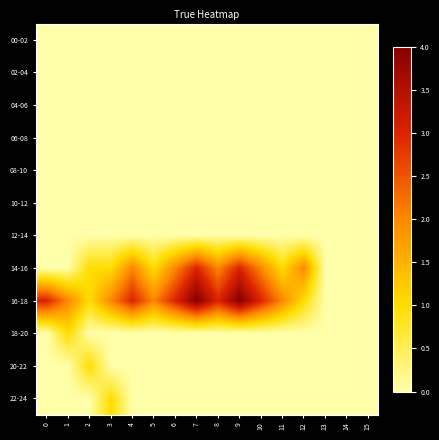

Reading left to right, list all the values displayed in this chart.

row_0: 0=0	1=0	2=0	3=0	4=0	5=0	6=0	7=0	8=0	9=0	10=0	11=0	12=0	13=0	14=0	15=0
row_1: 0=0	1=0	2=0	3=0	4=0	5=0	6=0	7=0	8=0	9=0	10=0	11=0	12=0	13=0	14=0	15=0
row_2: 0=0	1=0	2=0	3=0	4=0	5=0	6=0	7=0	8=0	9=0	10=0	11=0	12=0	13=0	14=0	15=0
row_3: 0=0	1=0	2=0	3=0	4=0	5=0	6=0	7=0	8=0	9=0	10=0	11=0	12=0	13=0	14=0	15=0
row_4: 0=0	1=0	2=0	3=0	4=0	5=0	6=0	7=0	8=0	9=0	10=0	11=0	12=0	13=0	14=0	15=0
row_5: 0=0	1=0	2=0	3=0	4=0	5=0	6=0	7=0	8=0	9=0	10=0	11=0	12=0	13=0	14=0	15=0
row_6: 0=0	1=0	2=0	3=0	4=0	5=0	6=0	7=0	8=0	9=0	10=0	11=0	12=0	13=0	14=0	15=0
row_7: 0=0	1=0	2=1	3=1	4=2	5=1	6=2	7=3	8=2	9=3	10=2	11=1	12=2	13=0	14=0	15=0
row_8: 0=3	1=2	2=1	3=2	4=3	5=2	6=3	7=4	8=3	9=4	10=3	11=2	12=1	13=0	14=0	15=0
row_9: 0=0	1=1	2=0	3=0	4=0	5=0	6=0	7=0	8=0	9=0	10=0	11=0	12=0	13=0	14=0	15=0
row_10: 0=0	1=0	2=1	3=0	4=0	5=0	6=0	7=0	8=0	9=0	10=0	11=0	12=0	13=0	14=0	15=0
row_11: 0=0	1=0	2=0	3=1	4=0	5=0	6=0	7=0	8=0	9=0	10=0	11=0	12=0	13=0	14=0	15=0